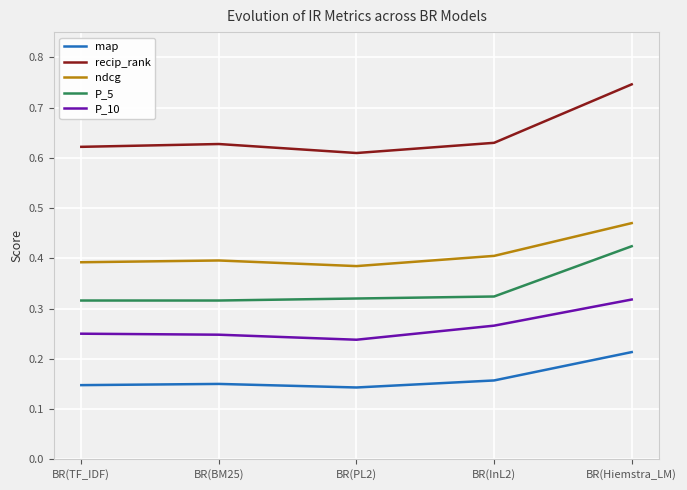

Which category has the highest value in the ndcg series?

BR(Hiemstra_LM)